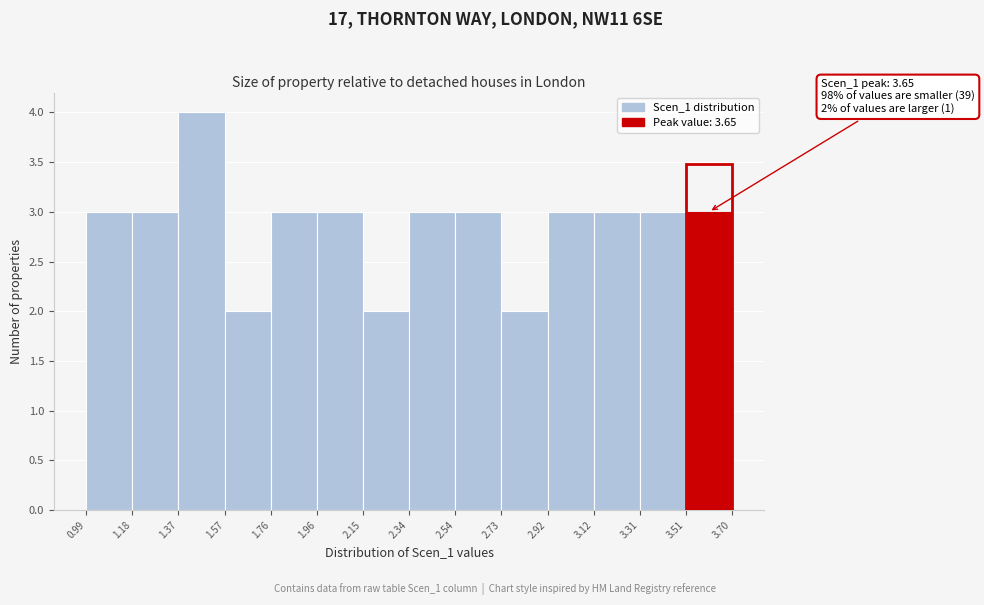

Over which range of the x-axis is the bar tallest?

1.37 to 1.57